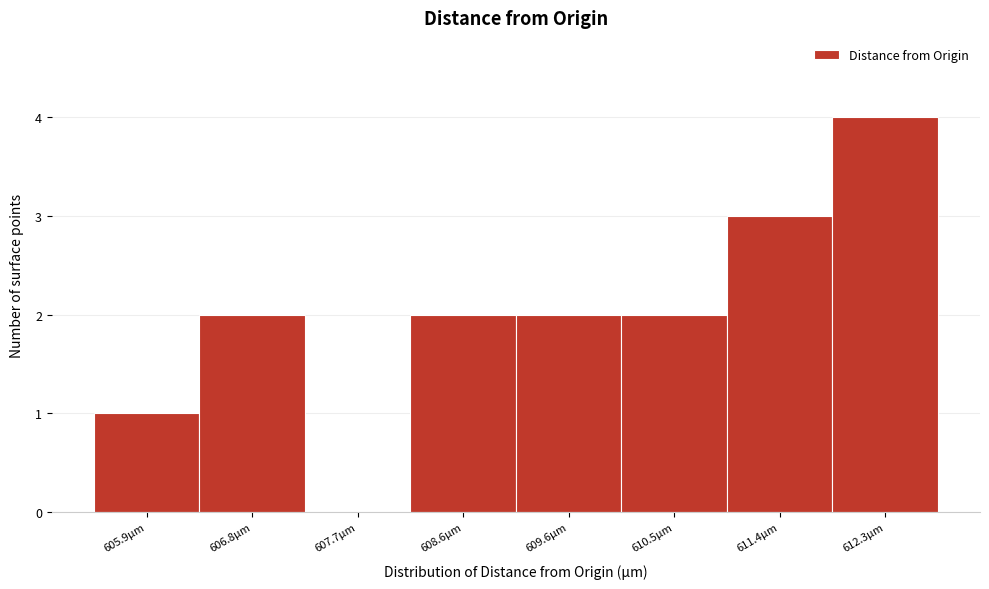

Reading right to left, transcribe all the data shown in this chart.

612.3µm=4	611.4µm=3	610.5µm=2	609.6µm=2	608.6µm=2	607.7µm=0	606.8µm=2	605.9µm=1